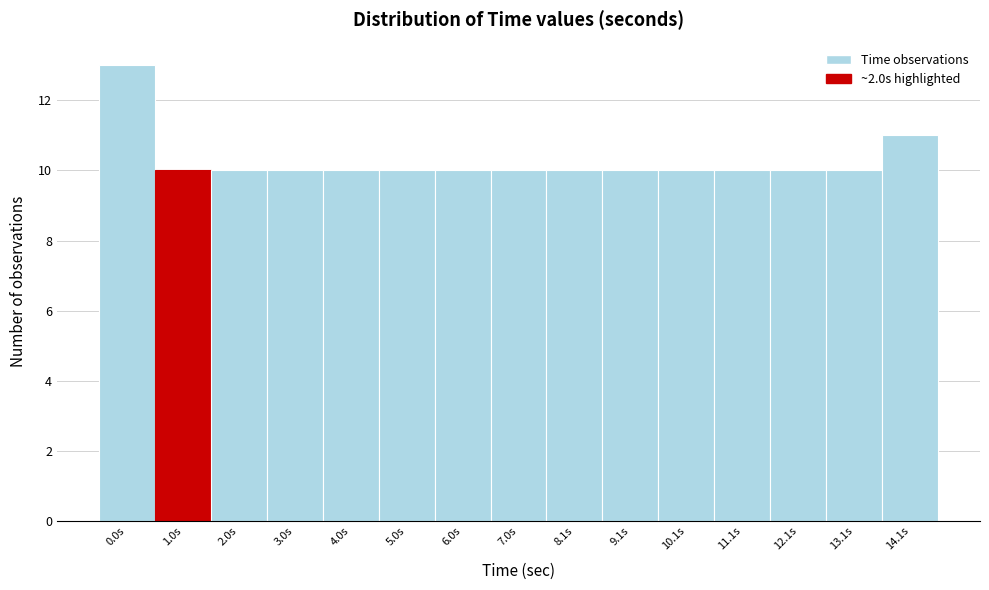

Reading right to left, transcribe all the data shown in this chart.

14.1s=11	13.1s=10	12.1s=10	11.1s=10	10.1s=10	9.1s=10	8.1s=10	7.0s=10	6.0s=10	5.0s=10	4.0s=10	3.0s=10	2.0s=10	1.0s=10	0.0s=13